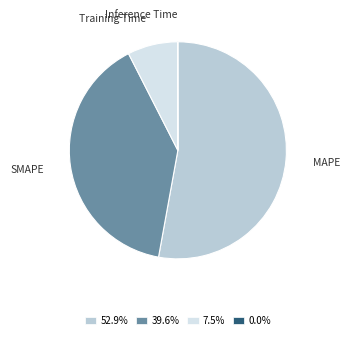

Which slice represents more than half of the pie?

MAPE